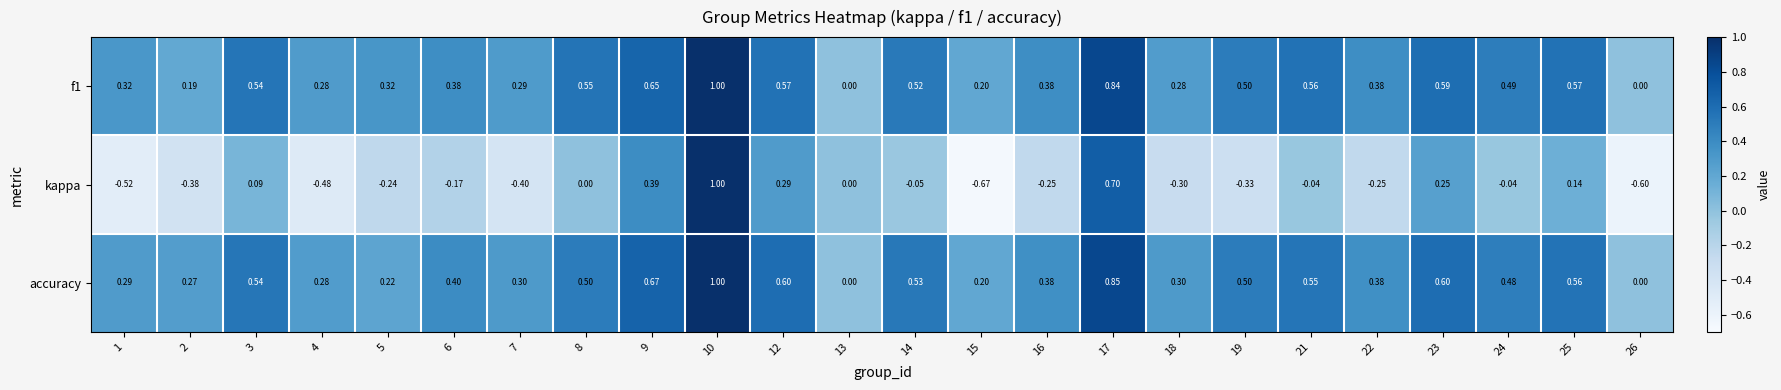

Between 21 and 25, which series saw the biggest shift?

kappa